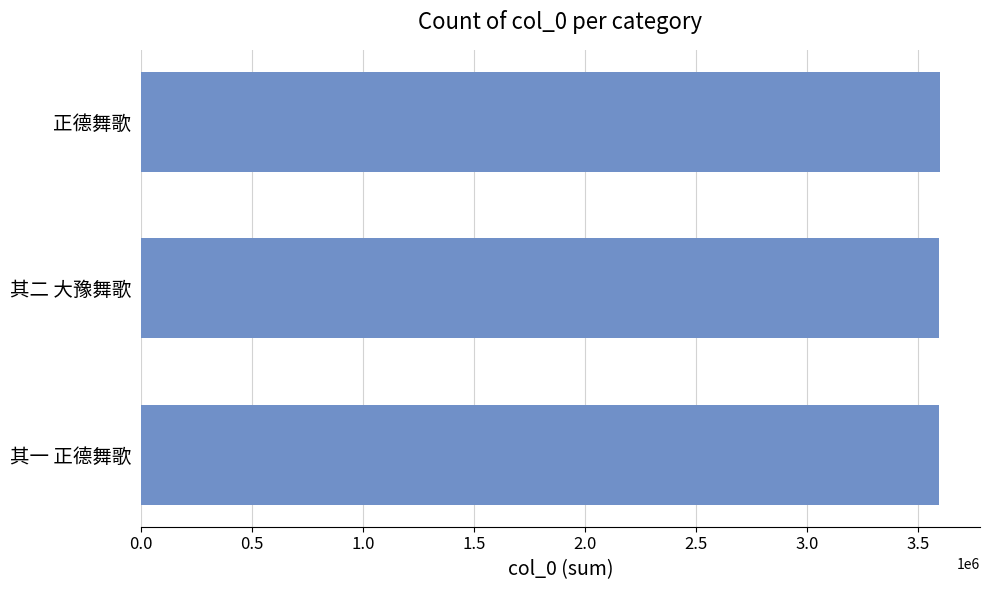

What is the label of the 2nd bar from the top?

其二 大豫舞歌